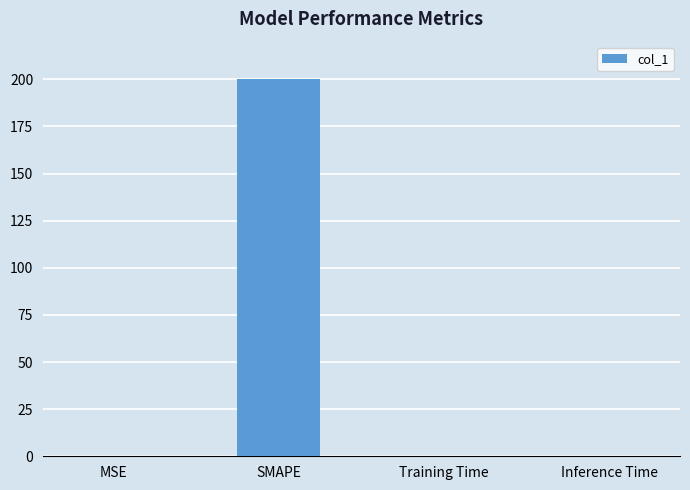

Does the chart contain stacked bars?

No